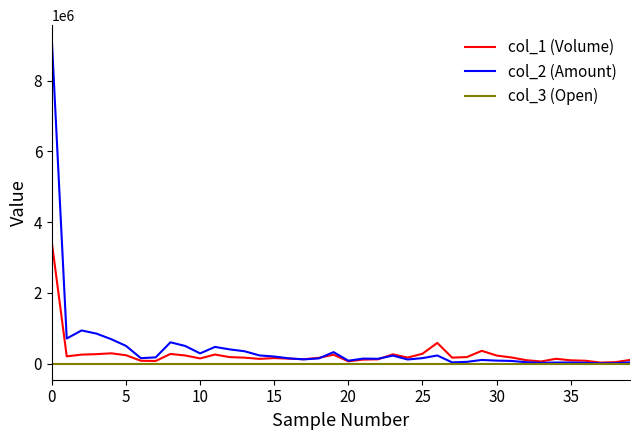

Which series has the largest range (max minus min)?

col_2 (Amount)